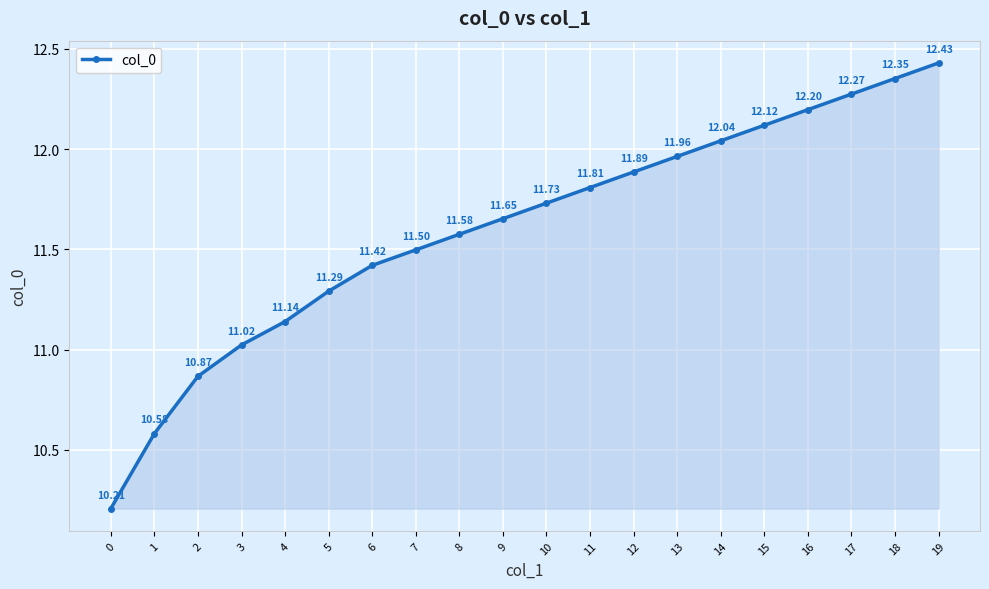

True or false: there are more than 2 points higher than both neighbors.

False